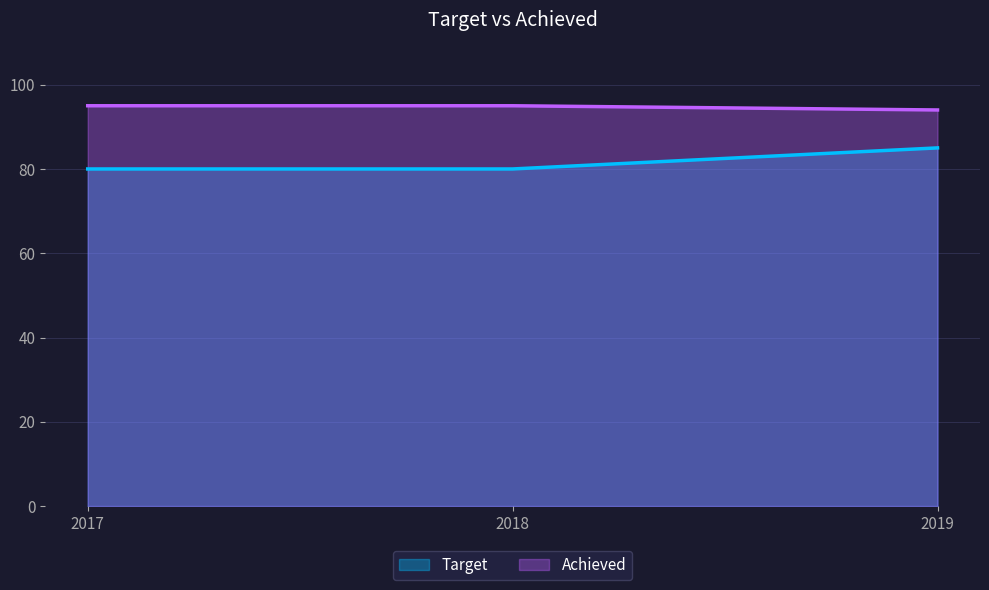

Which category has the lowest value across all series?

2017